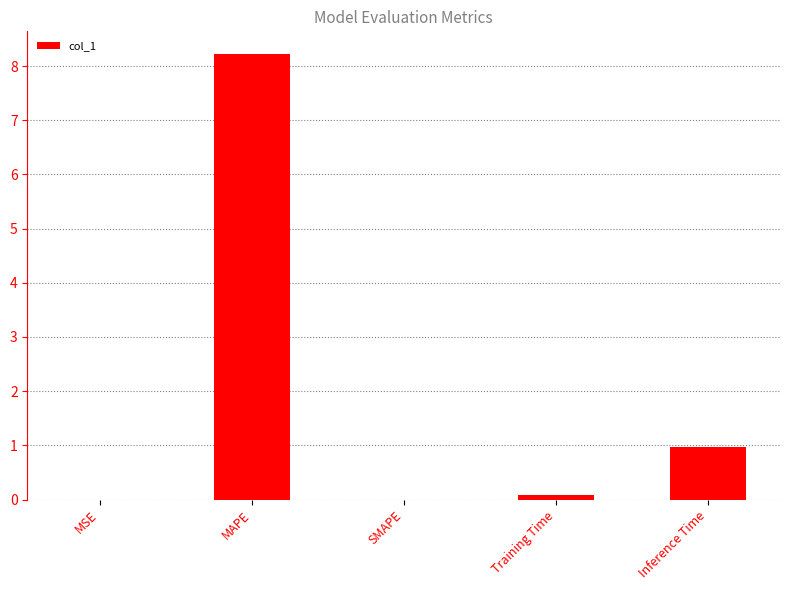

What is the sum of all values?

9.3